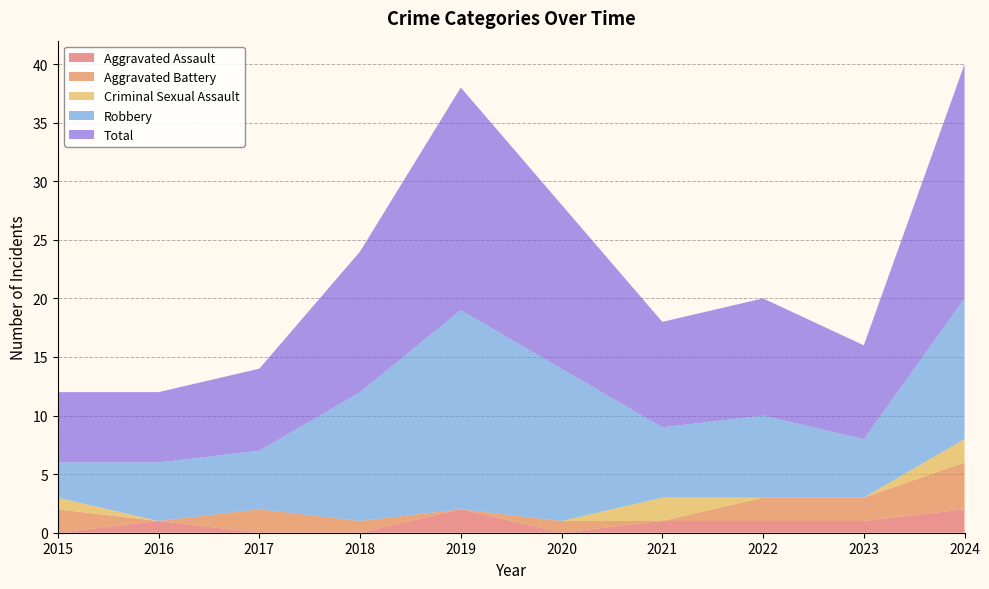

Reading right to left, what are all the values shown in this chart?

Aggravated Assault: 2024=2	2023=1	2022=1	2021=1	2020=0	2019=2	2018=0	2017=0	2016=1	2015=0
Aggravated Battery: 2024=4	2023=2	2022=2	2021=0	2020=1	2019=0	2018=1	2017=2	2016=0	2015=2
Criminal Sexual Assault: 2024=2	2023=0	2022=0	2021=2	2020=0	2019=0	2018=0	2017=0	2016=0	2015=1
Robbery: 2024=12	2023=5	2022=7	2021=6	2020=13	2019=17	2018=11	2017=5	2016=5	2015=3
Total: 2024=20	2023=8	2022=10	2021=9	2020=14	2019=19	2018=12	2017=7	2016=6	2015=6